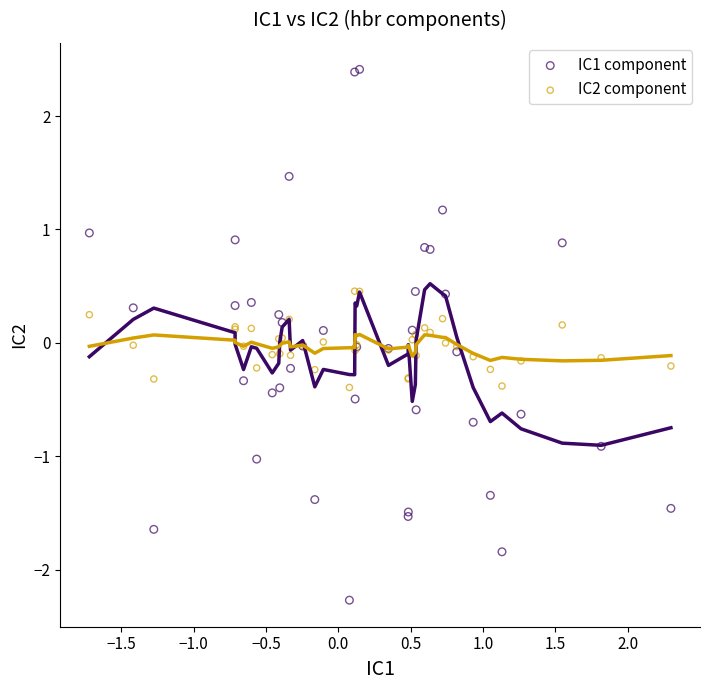

What are all the series names shown in the legend?

IC1 component, IC2 component